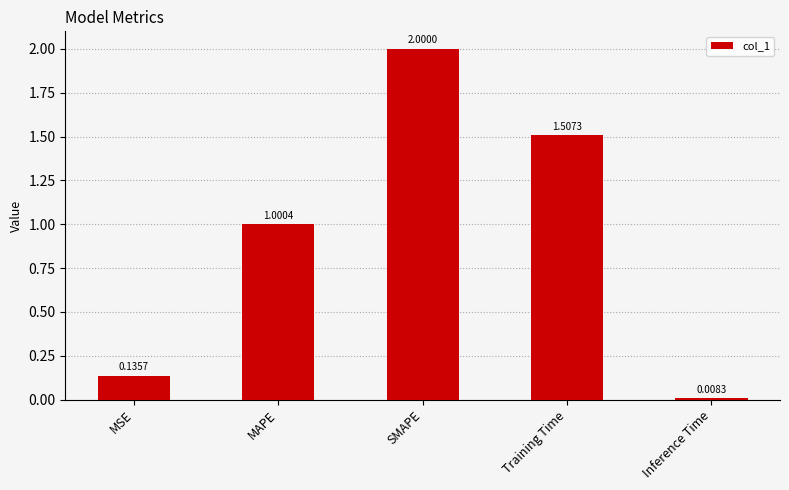

What is the difference between the maximum and minimum values?

2.0